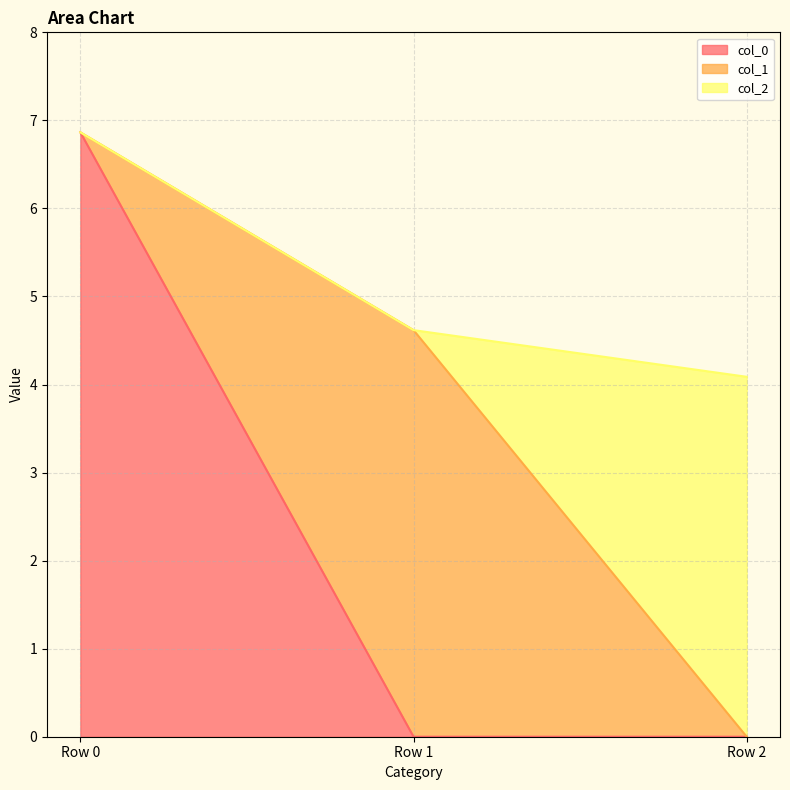

Reading left to right, list all the values displayed in this chart.

col_0: Row 0=6.9	Row 1=0.0	Row 2=0.0
col_1: Row 0=0.0	Row 1=4.6	Row 2=0.0
col_2: Row 0=0.0	Row 1=0.0	Row 2=4.1